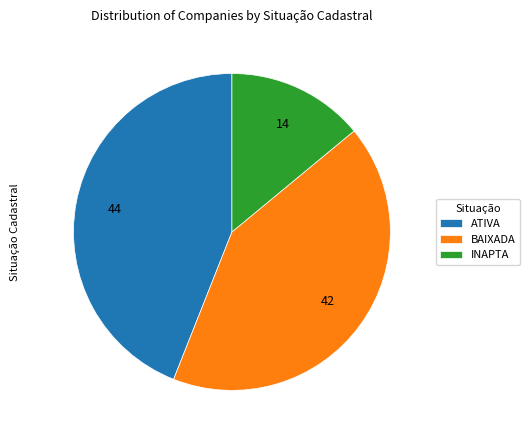

How many segments does this pie chart have?

3